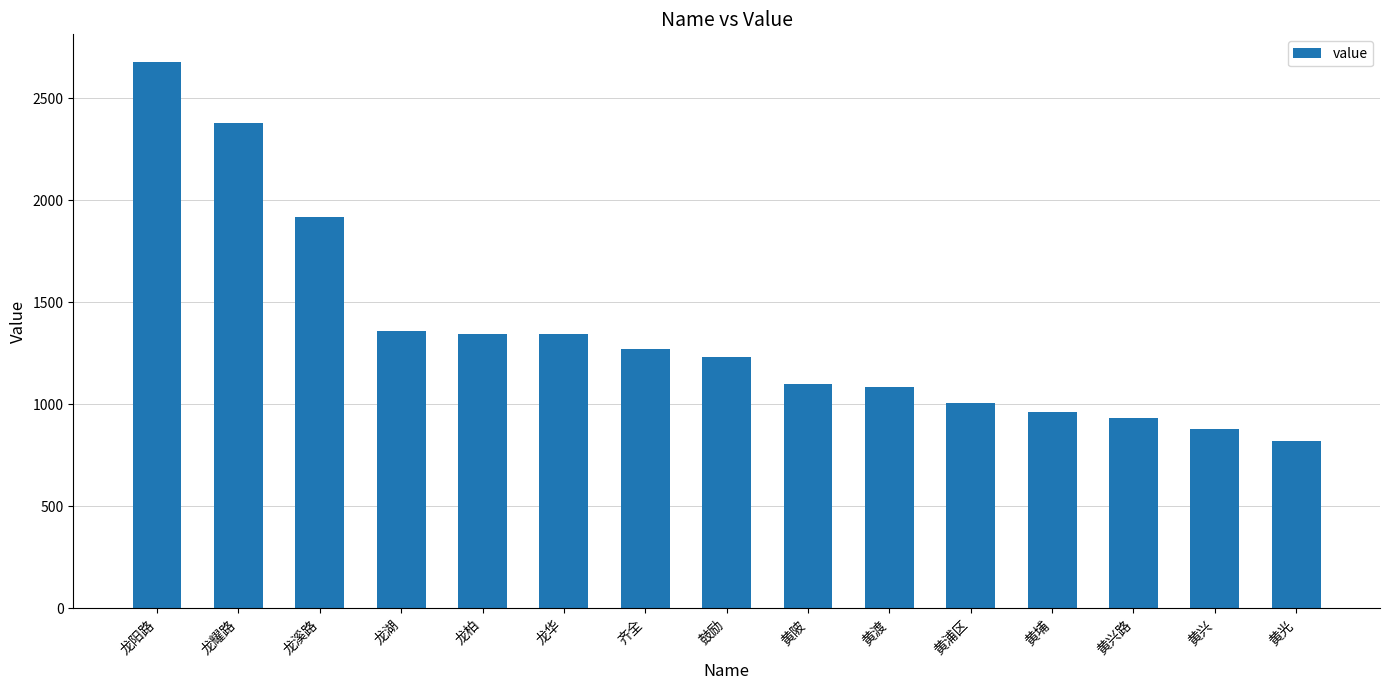

What is the difference between the values at 龙柏 and 龙阳路?

1332